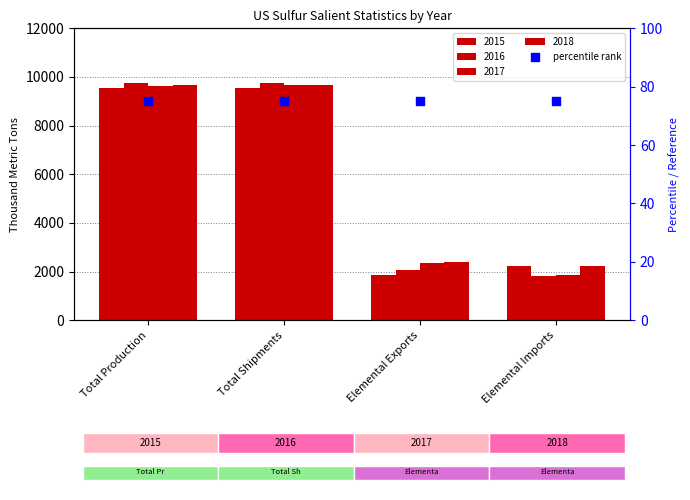

Which series has the largest total across all categories?

2018